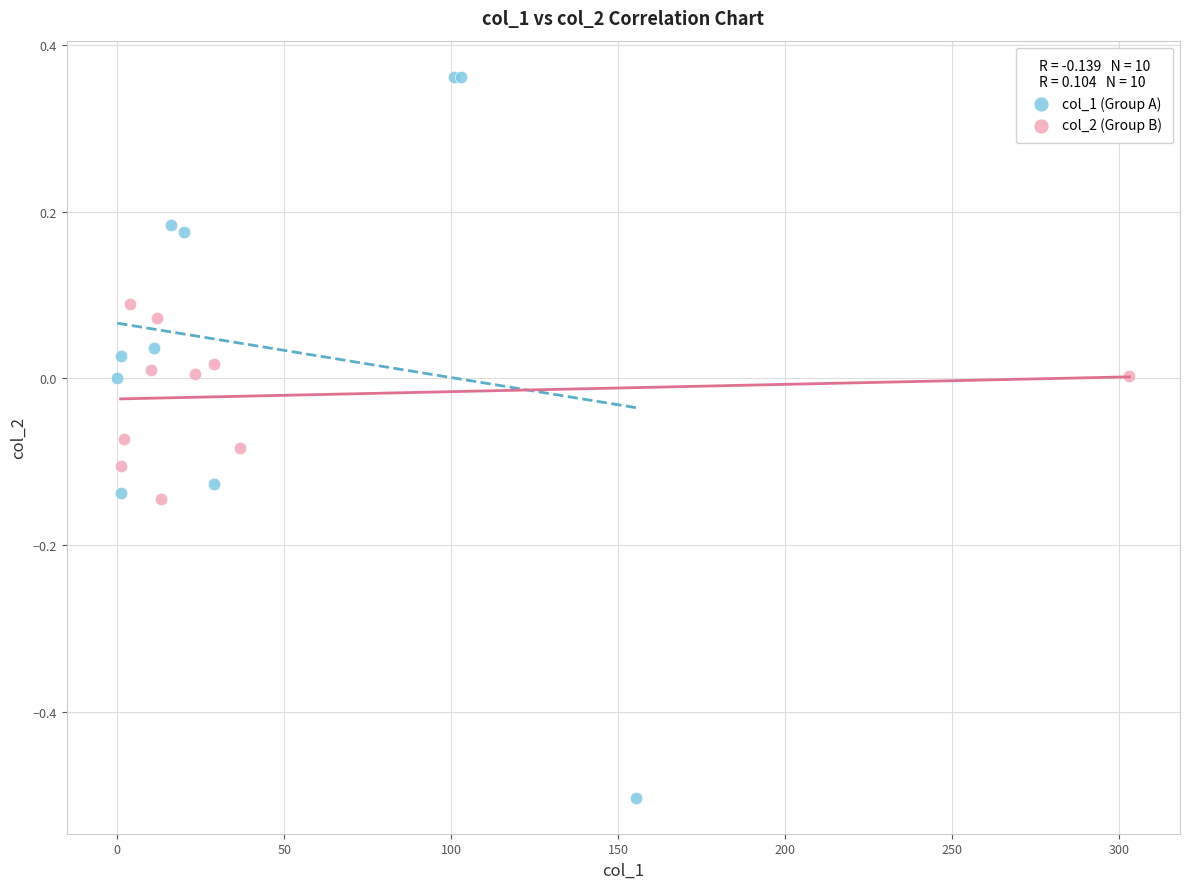

Which series has the largest Y range (max minus min)?

col_1 (Group A)